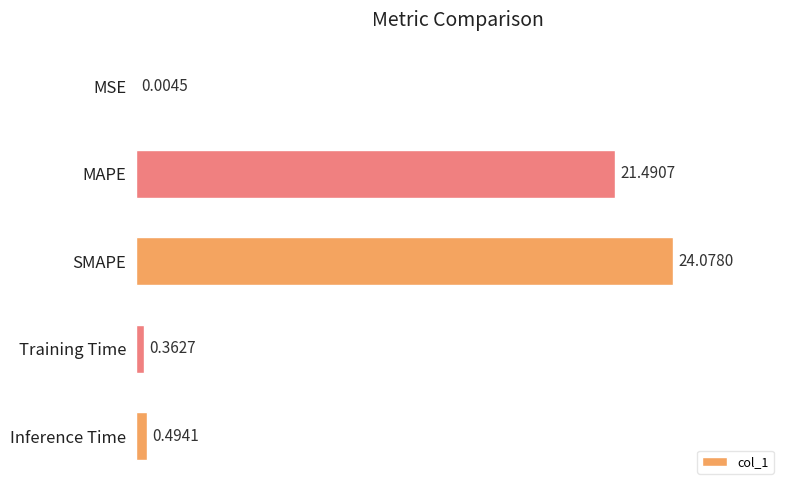

Which has a higher value, MAPE or MSE?

MAPE